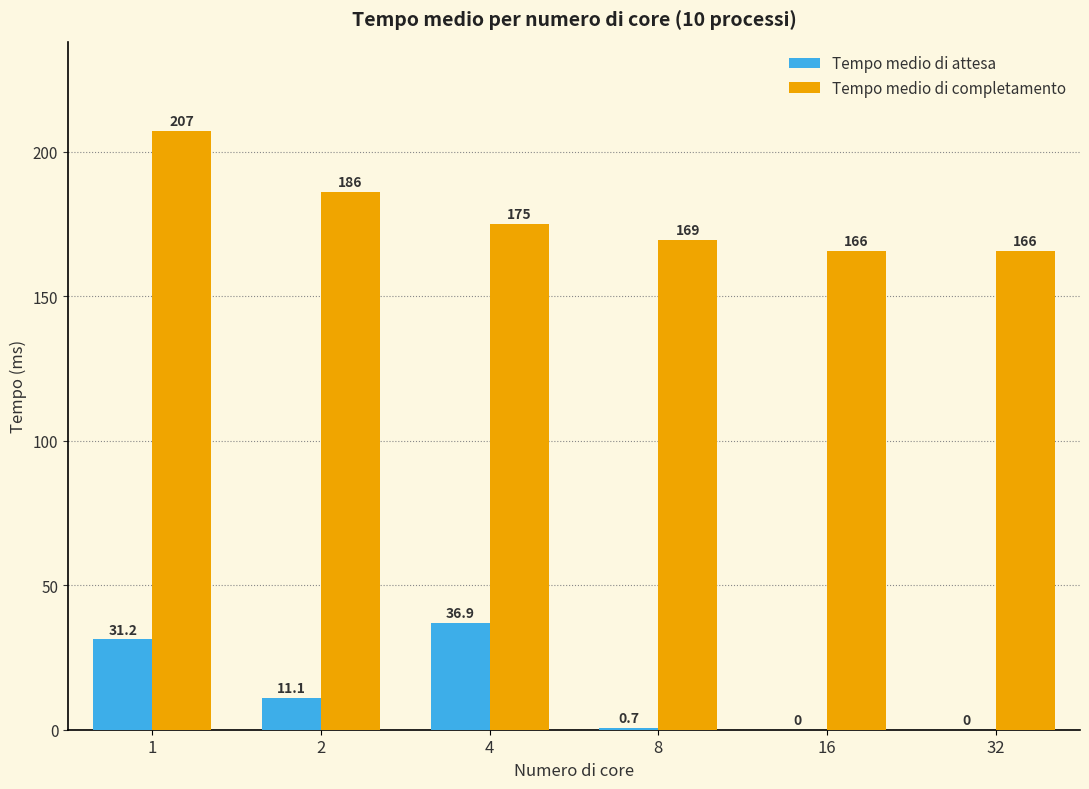

At which label does Tempo medio di completamento first exceed 174?

1